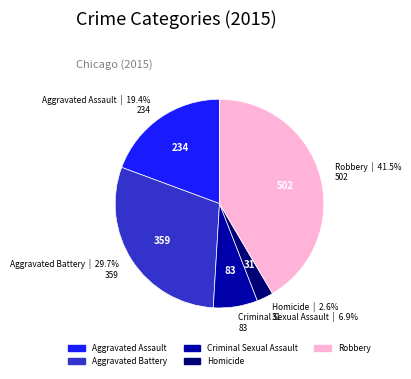

To the nearest percent, what percentage of the pie is Homicide?

3%